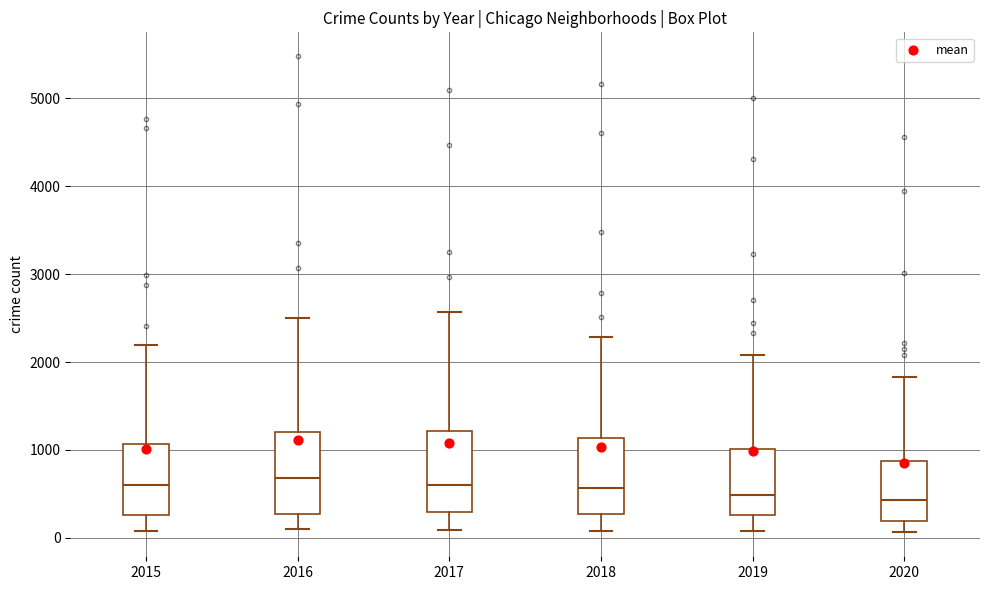

Reading left to right, read every box against the y-axis: the position of its median line, the range the box covers, and the ends of its whiskers. The values are not printed on the chart, so give them approximately, as read against the axis.

2015: median 600, box 300 to 1100, whiskers 100 to 2200
2016: median 700, box 300 to 1200, whiskers 100 to 2500
2017: median 600, box 300 to 1200, whiskers 100 to 2600
2018: median 600, box 300 to 1100, whiskers 100 to 2300
2019: median 500, box 300 to 1000, whiskers 100 to 2100
2020: median 400, box 200 to 900, whiskers 100 to 1800